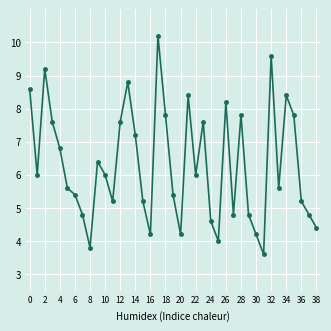

How many points are higher than both their immediate neighbors (excluding endpoints)?

10